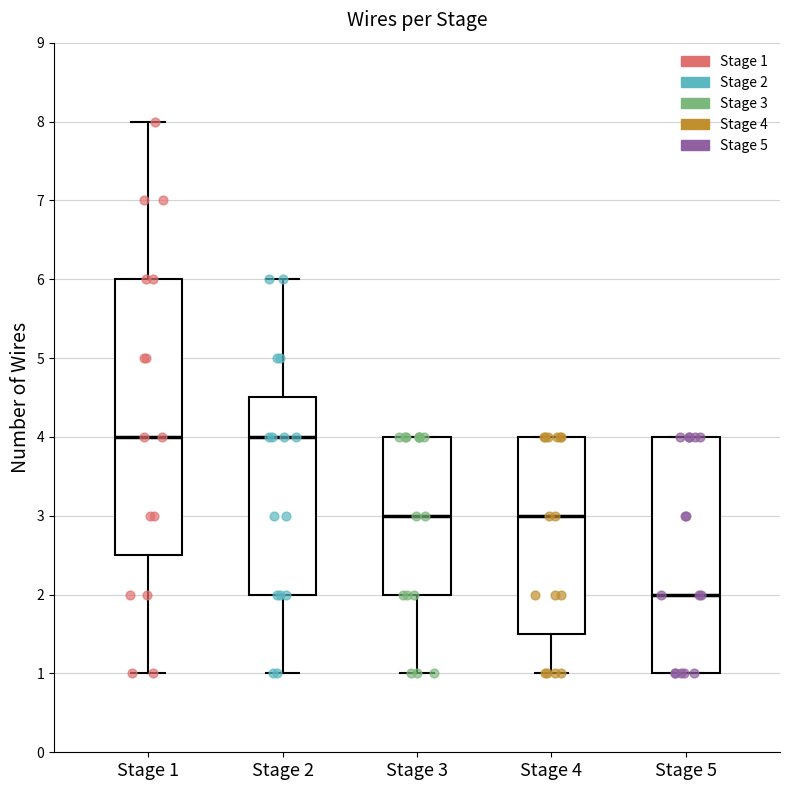

Reading left to right, transcribe this box plot: for each box, give where its median line is, the range the box spans, and where its two whiskers end, as read against the y-axis. The values are not printed on the chart, so give them approximately, as read against the axis.

Stage 1: median 4.0, box 2.5 to 6.0, whiskers 1.0 to 8.0
Stage 2: median 4.0, box 2.0 to 4.5, whiskers 1.0 to 6.0
Stage 3: median 3.0, box 2.0 to 4.0, whiskers 1.0 to 4.0
Stage 4: median 3.0, box 1.5 to 4.0, whiskers 1.0 to 4.0
Stage 5: median 2.0, box 1.0 to 4.0, whiskers 1.0 to 4.0